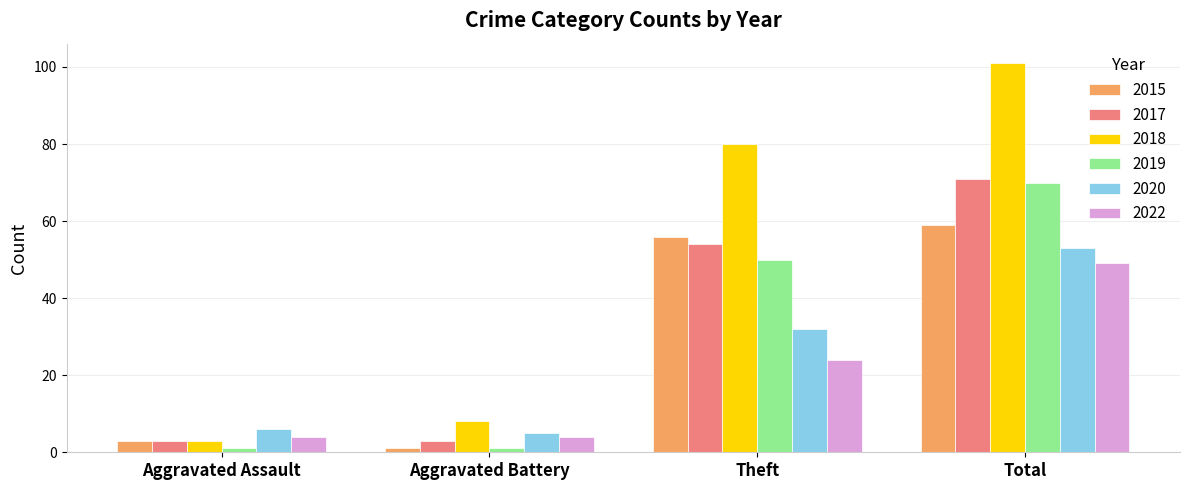

How many data points does each series have?

4